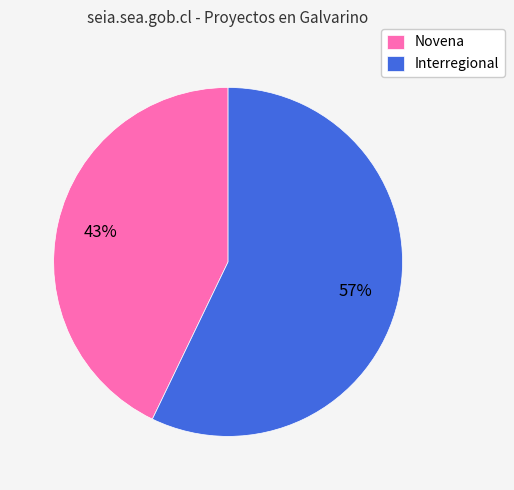

Combined, do Interregional and Novena account for over 50%?

Yes